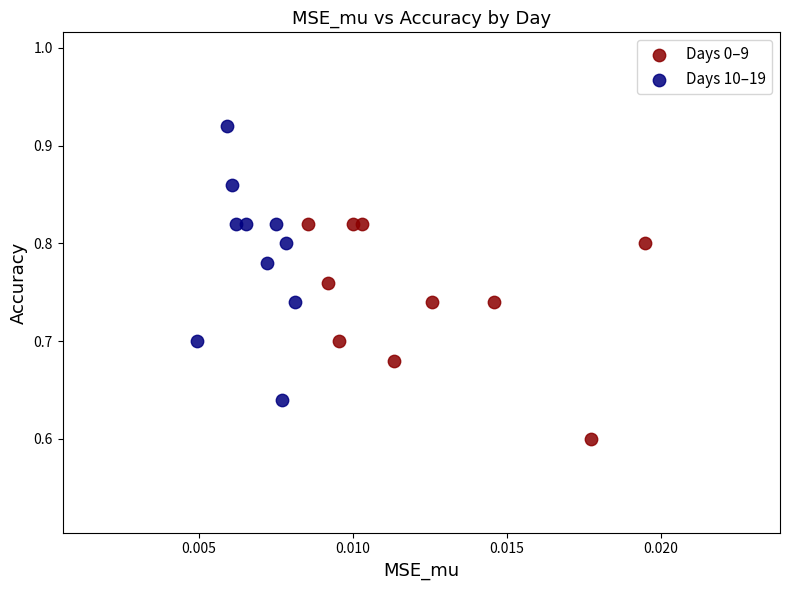

Which series reaches the maximum Y coordinate?

Days 10–19